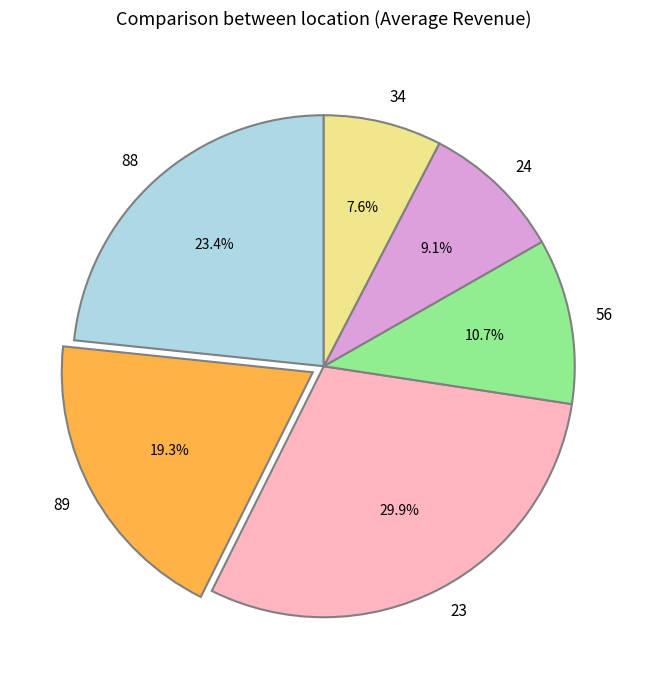

To the nearest percent, what portion does 56 represent?

11%